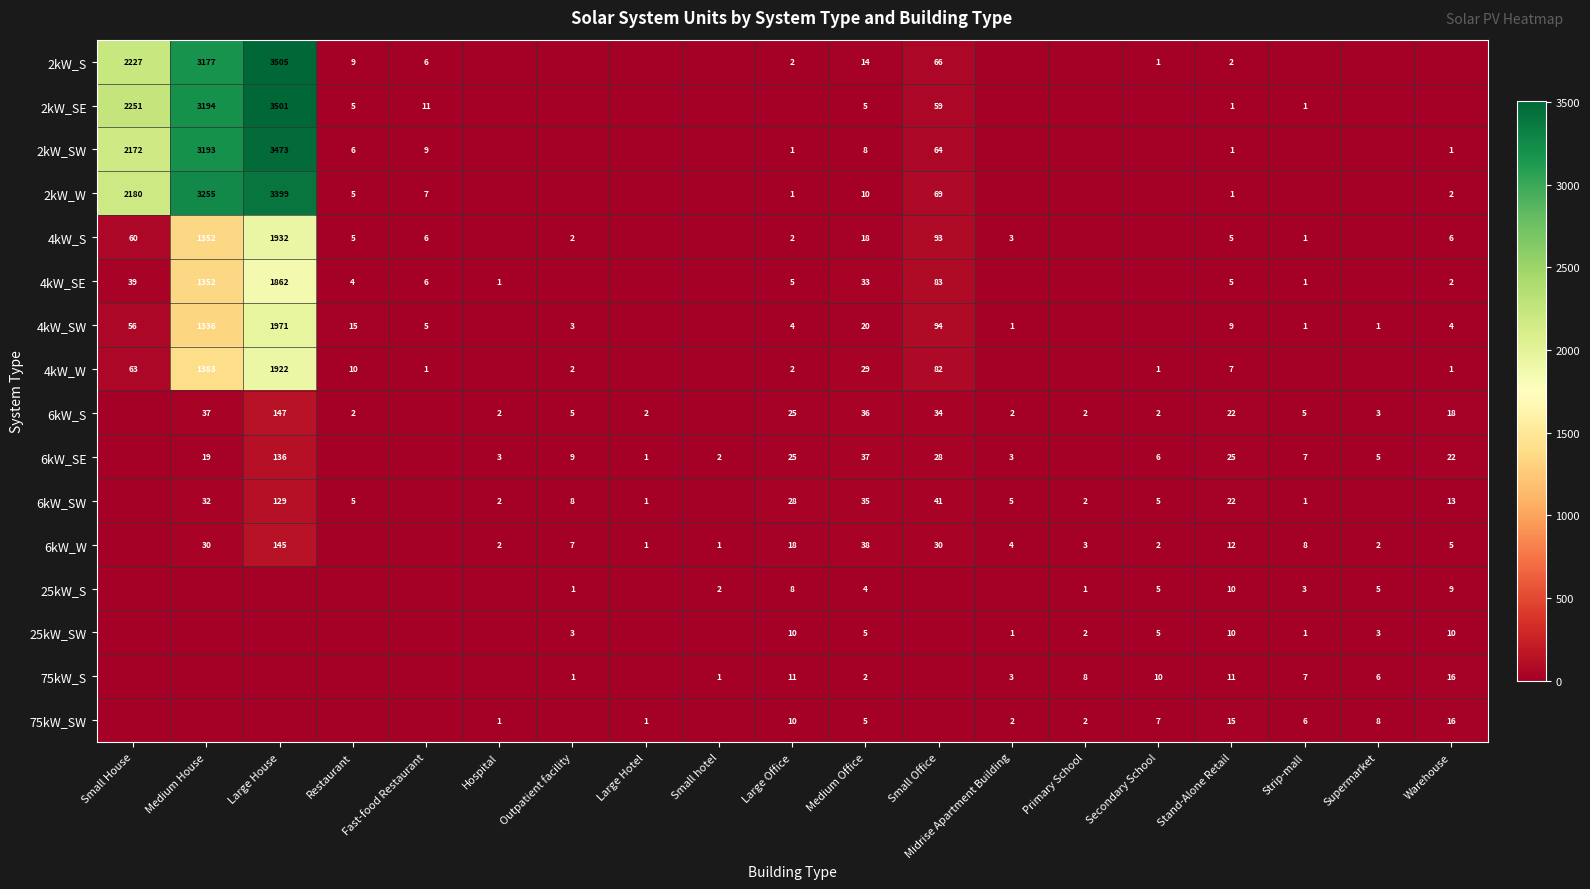

What is the difference between the highest and lowest values at Fast-food Restaurant?

11